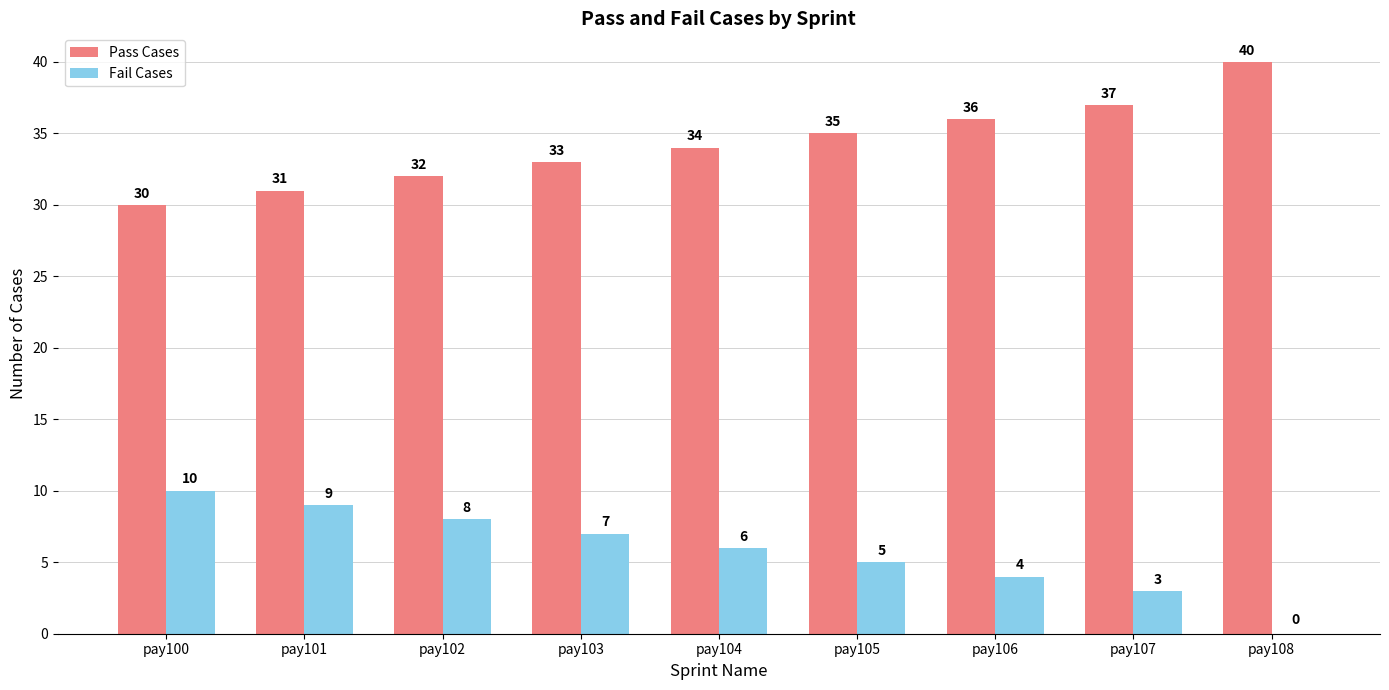

How many data points does each series have?

9